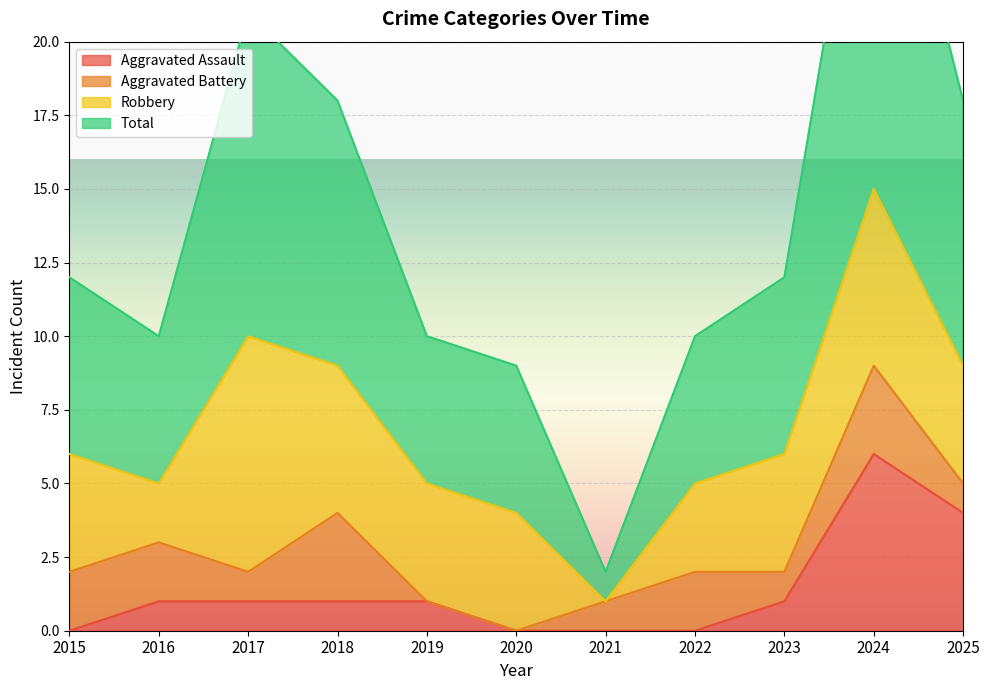

How many values in the Aggravated Assault series exceed 1?

2